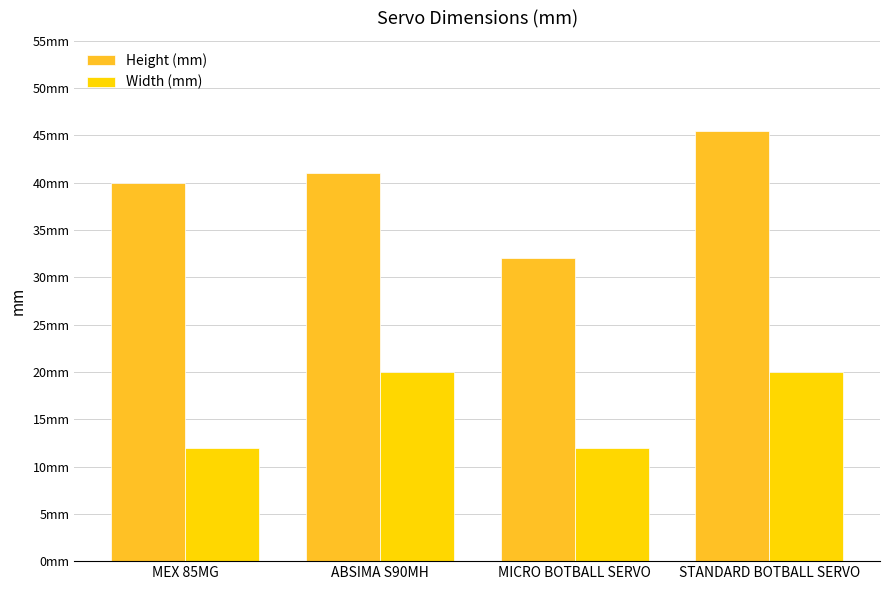

What is the value of the Height (mm) bar at the 1st from the left?

40.0